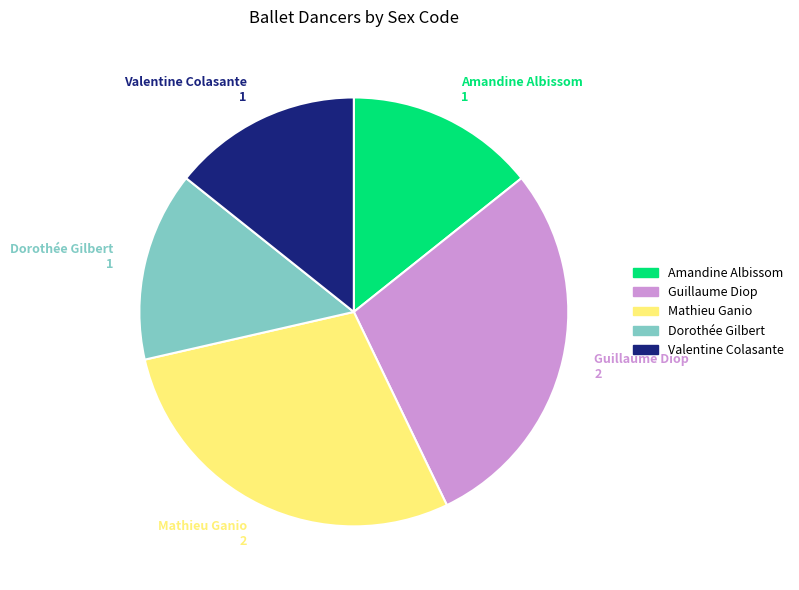

Approximately how many times larger is the value at Amandine Albissom compared to Mathieu Ganio?

0.5